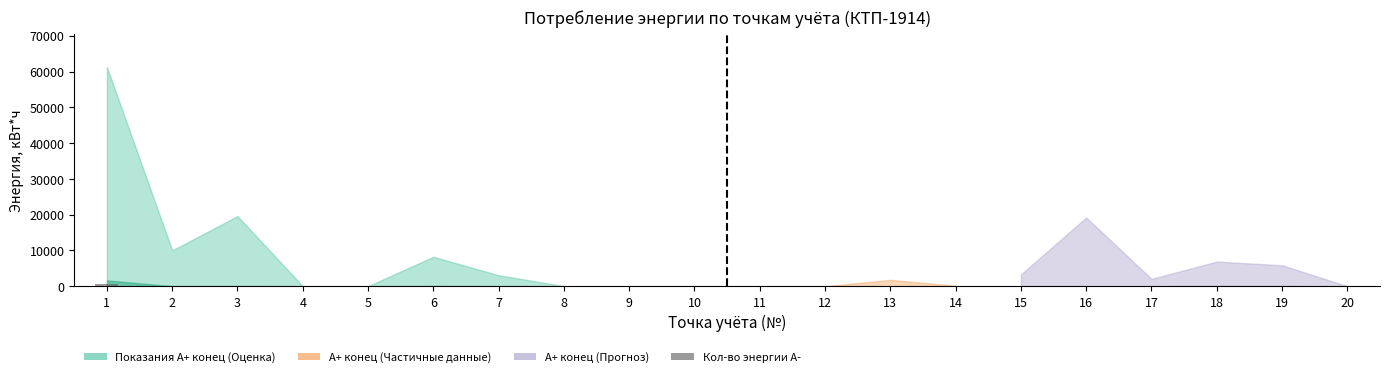

Is it true that the value at 11 is 0.0?

True